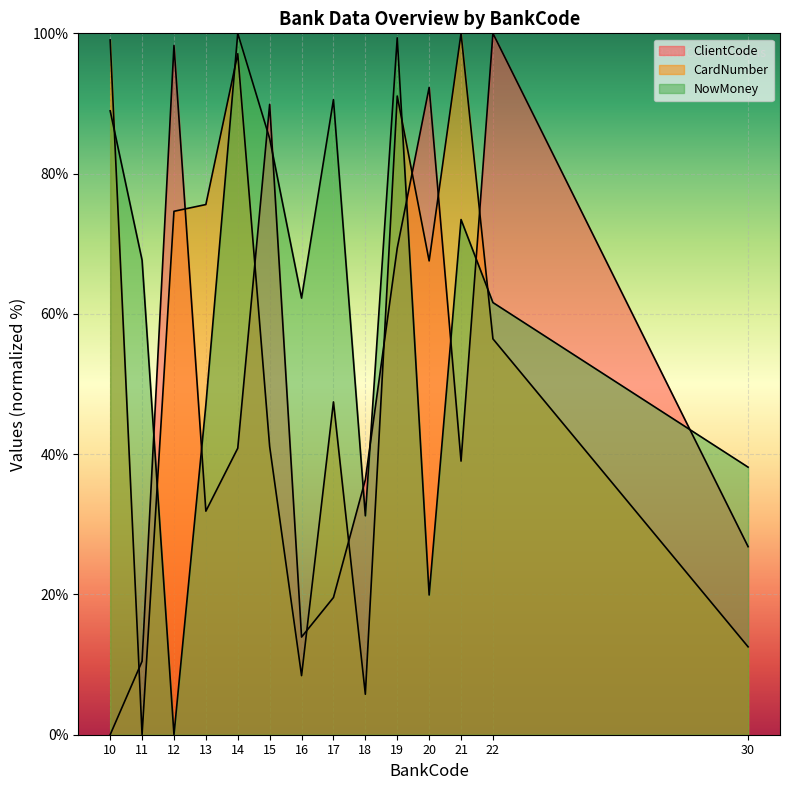

At 20, list the series in order from smallest to largest.

NowMoney, CardNumber, ClientCode